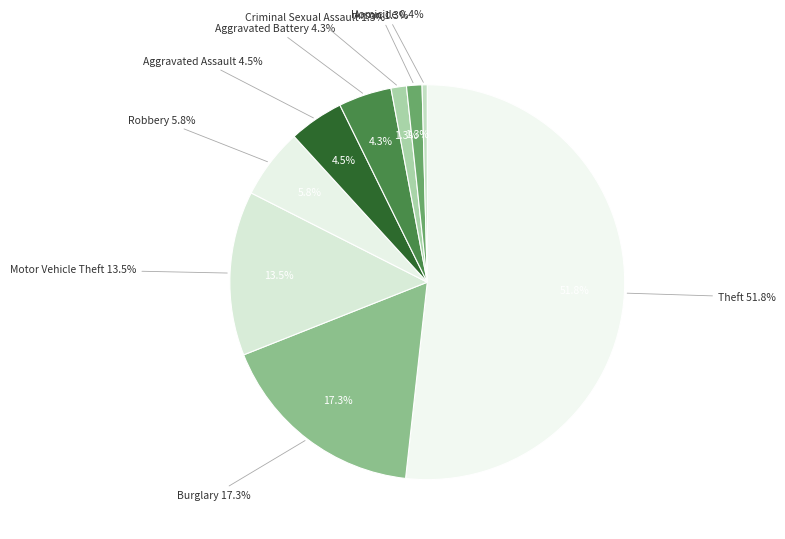

Which slice represents more than half of the pie?

Theft